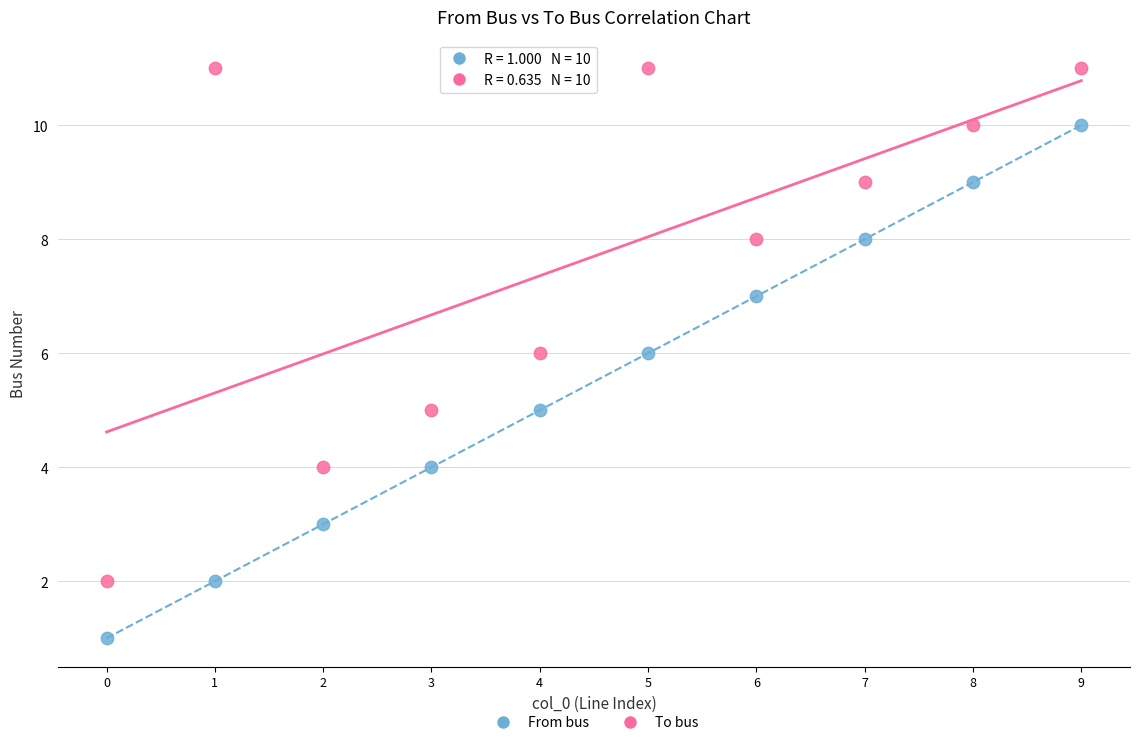

Across all data points, what is the range of Y values (max minus min)?

10